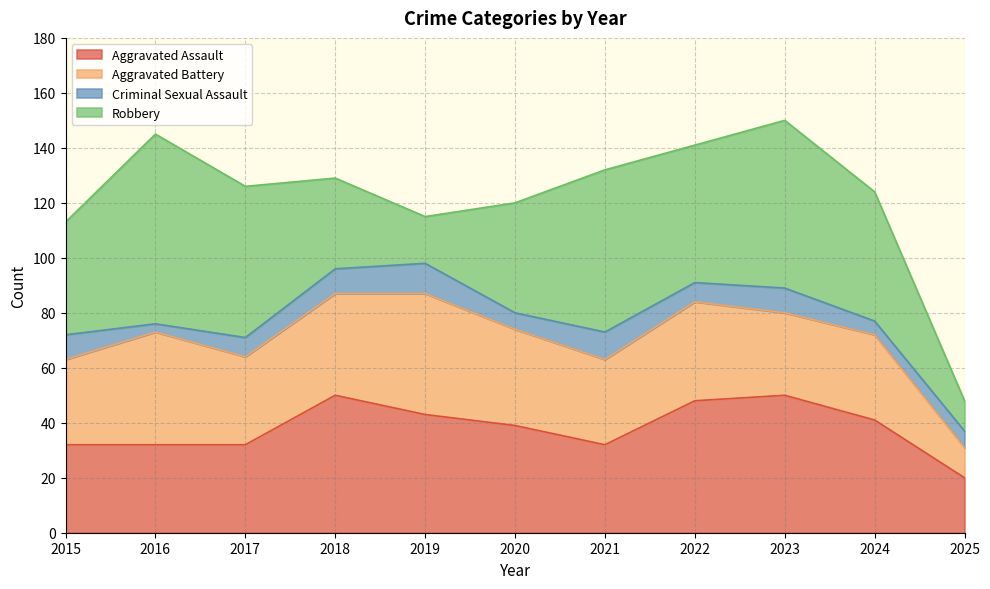

What is the difference between the Aggravated Battery values at 2018 and 2017?

5